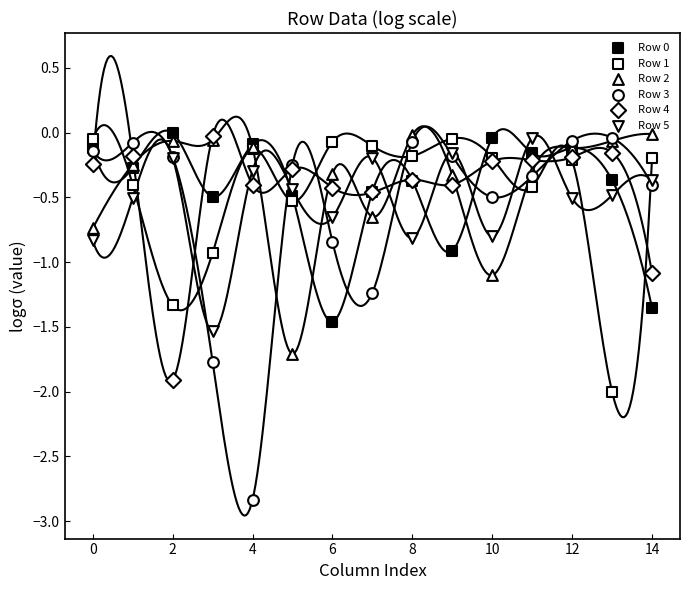

Which series has the widest spread of Y values?

Row 3